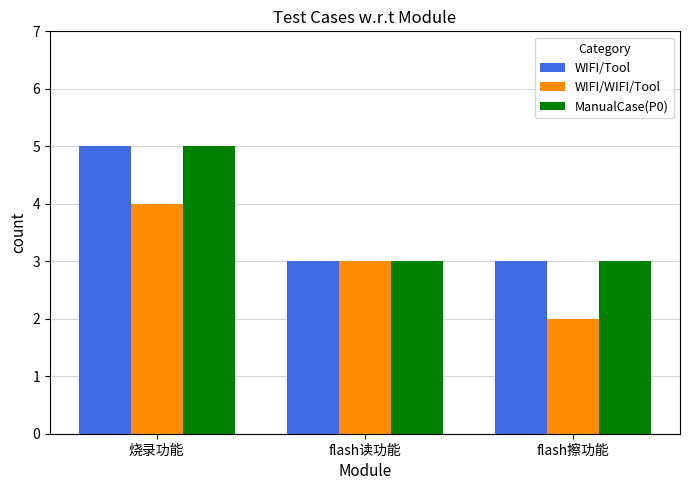

What is the highest value of the ManualCase(P0) series?

5